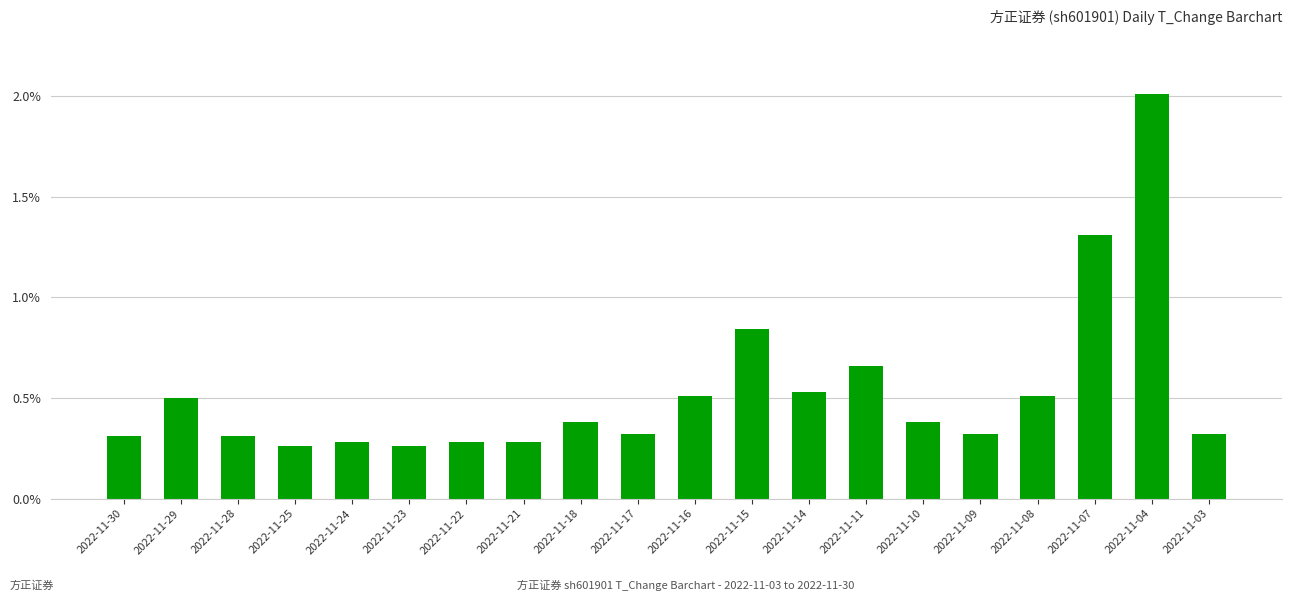

What is the maximum value shown in the chart?

2.0